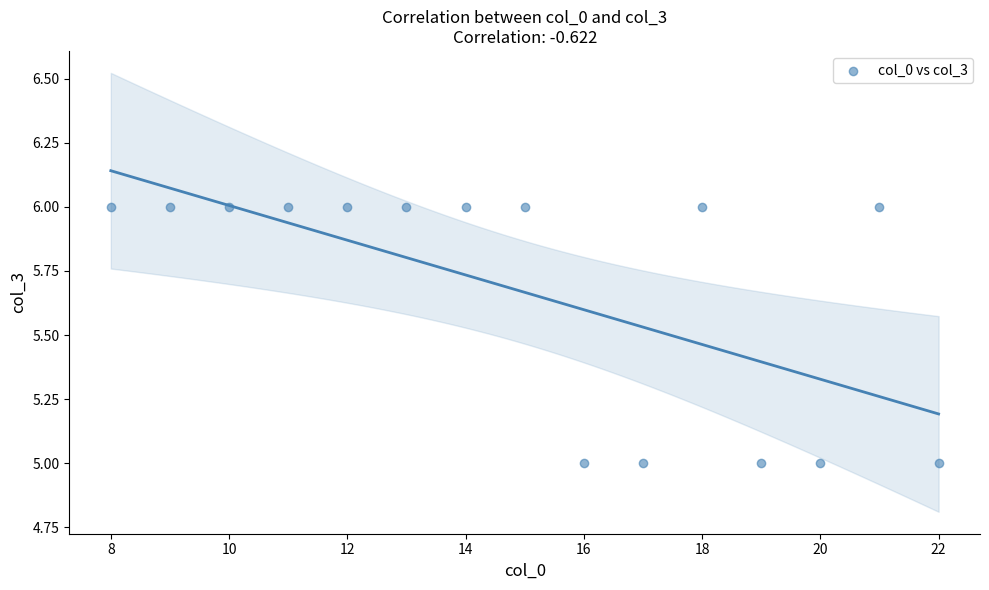

What is the range of X values (max minus min)?

14